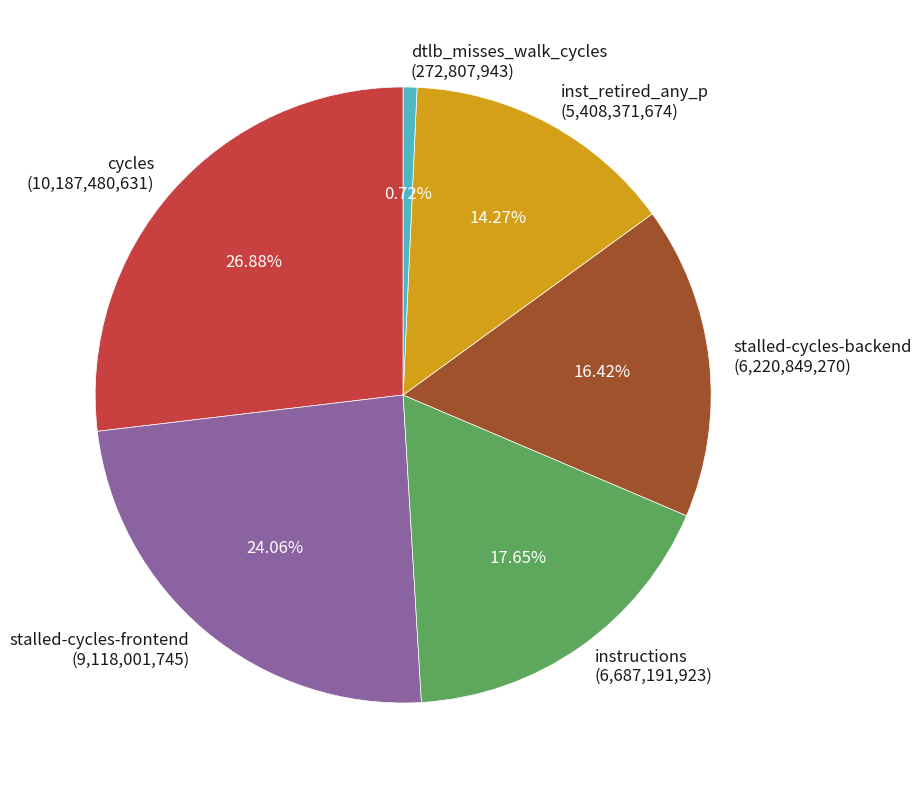

Do cycles and inst_retired_any_p together represent more than half of the pie?

No